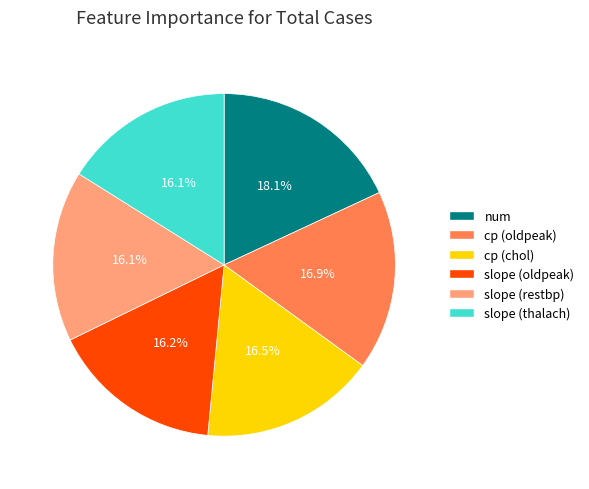

Is there a majority slice in this chart?

No